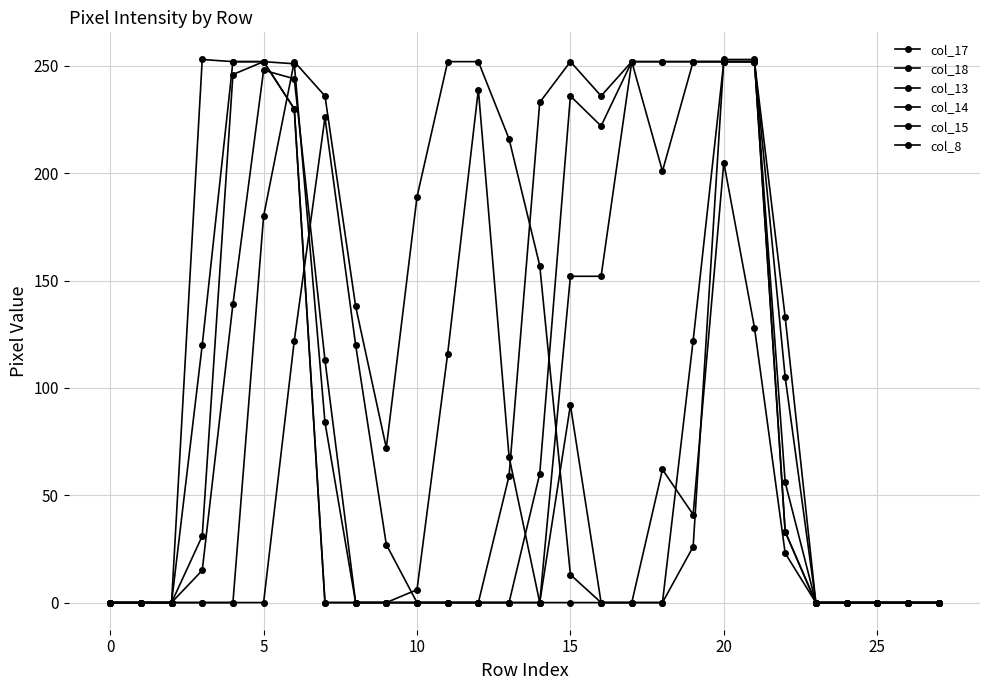

How many data points in col_17 are less than 6?

14